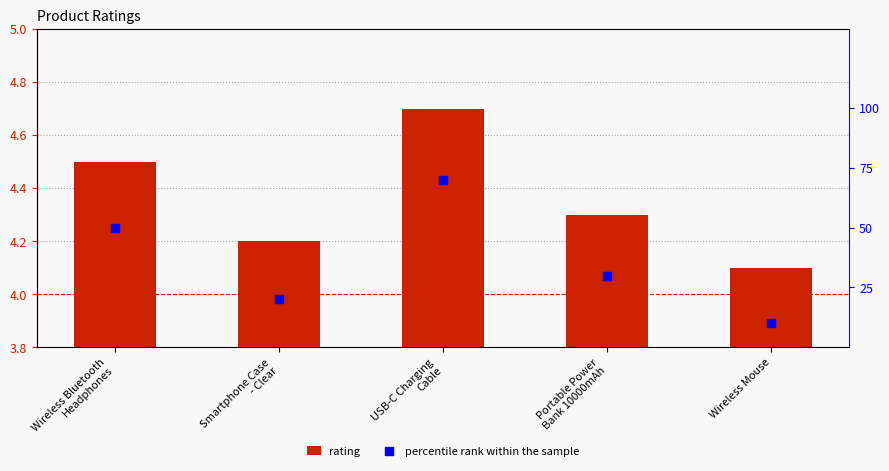

What are all the series names shown in the legend?

rating, percentile rank within the sample